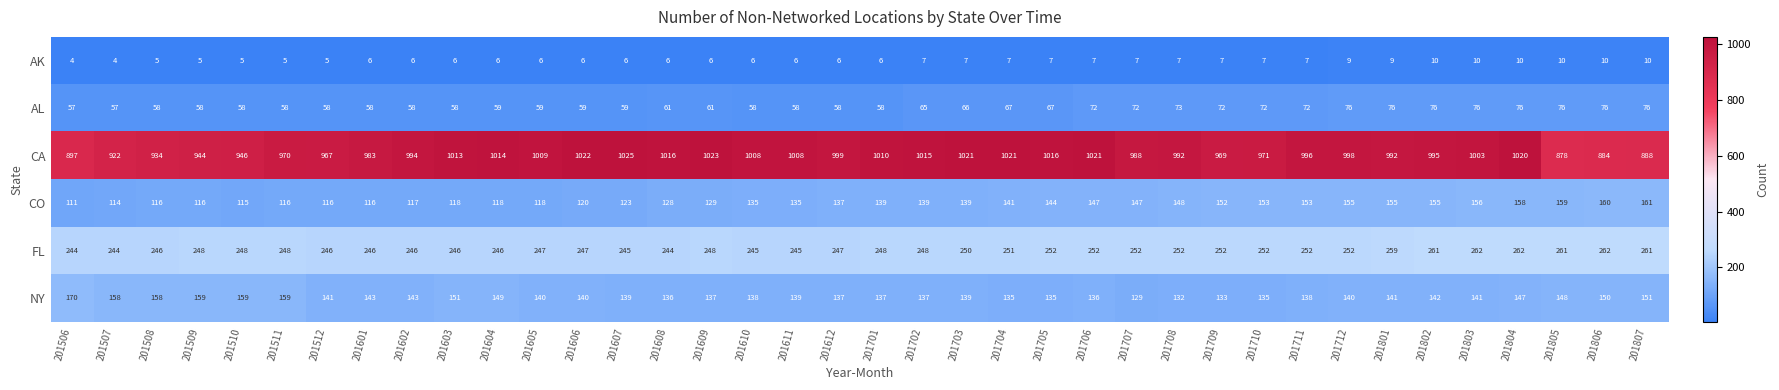

True or false: AL has a value of 58 at 201509.

True